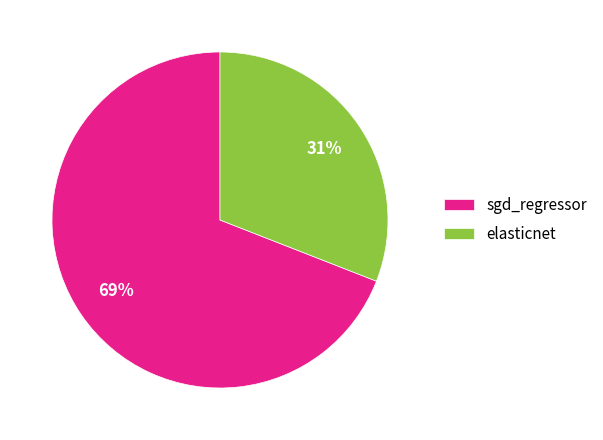

Count the number of slices in the pie.

2